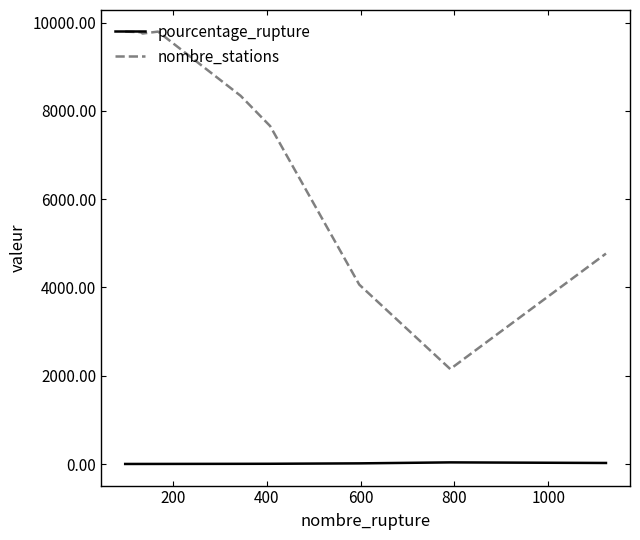

Does the chart display data point markers on the line(s)?

No